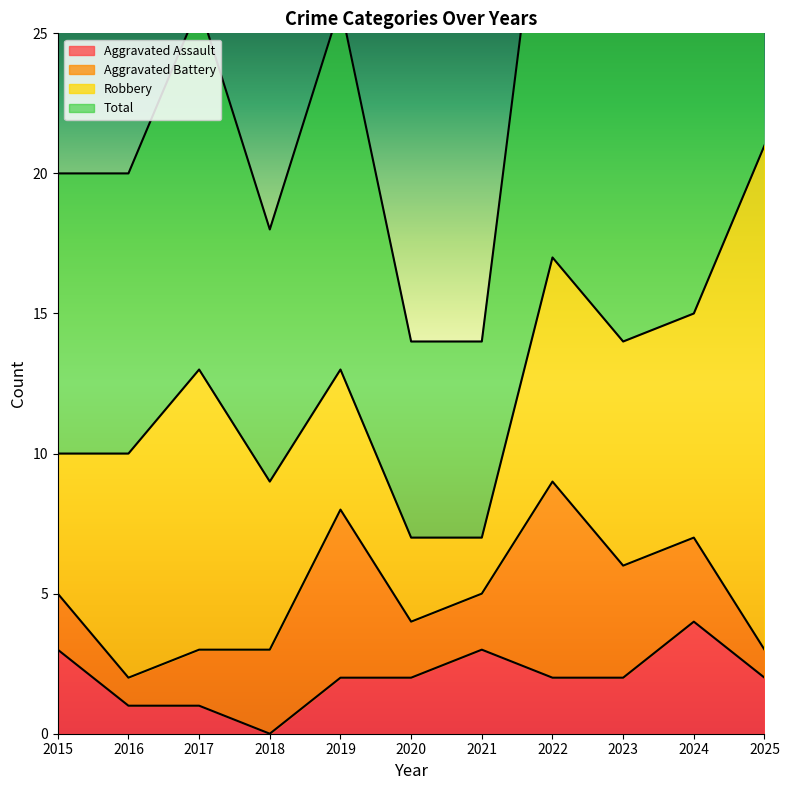

At which label does Aggravated Assault reach its minimum?

2018